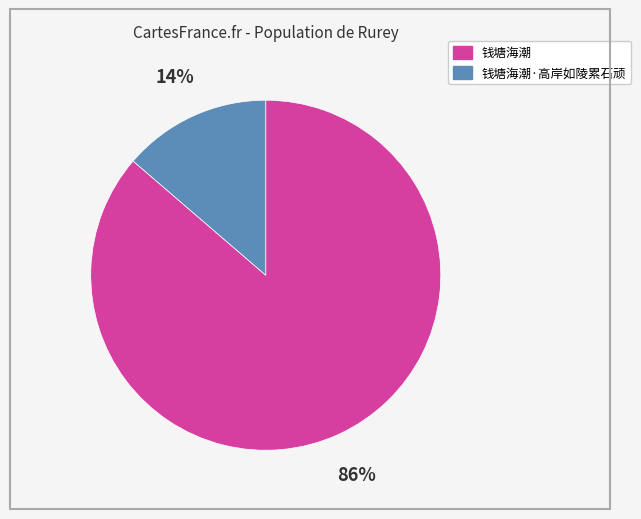

How many slices are in this pie chart?

2